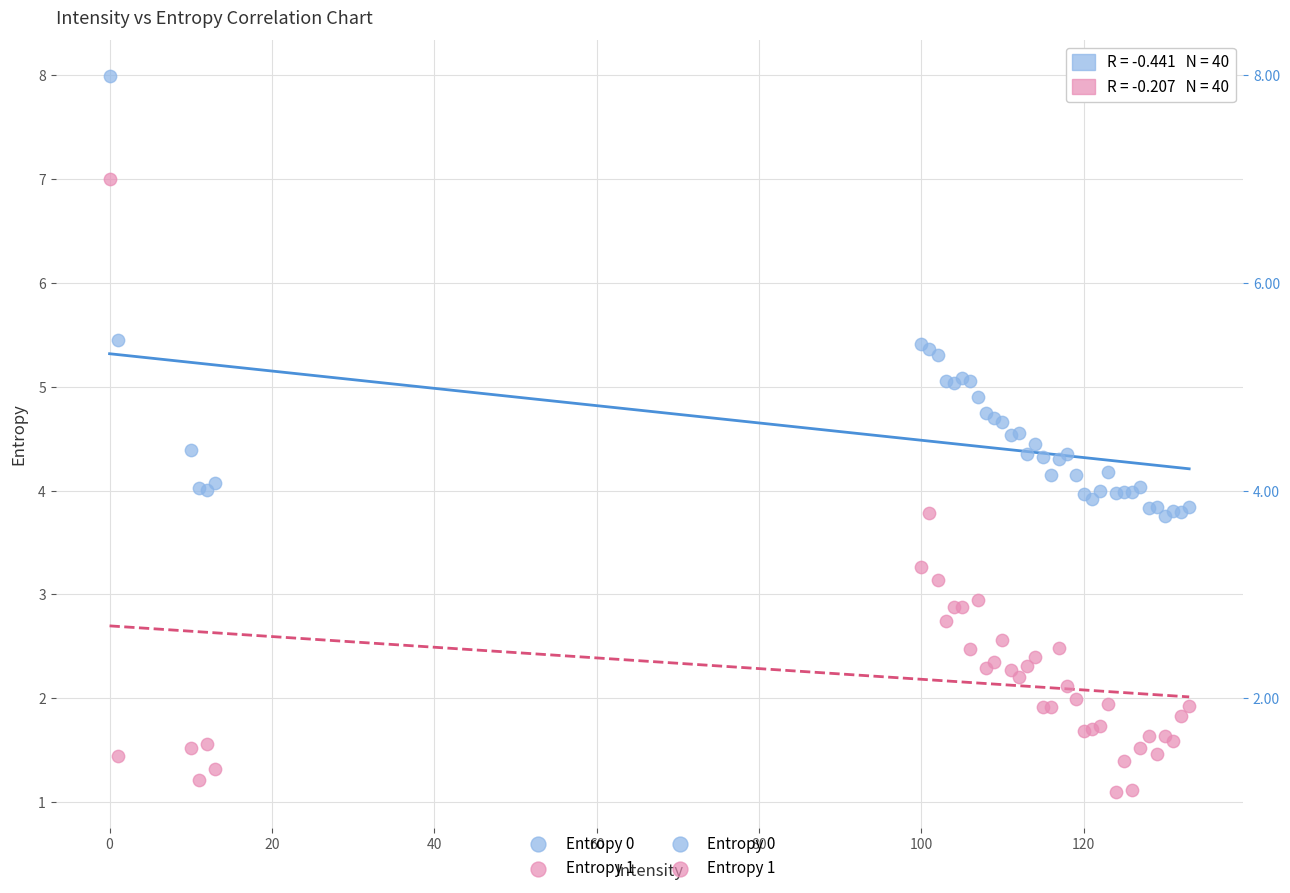

Which series reaches the maximum Y coordinate?

Entropy 0